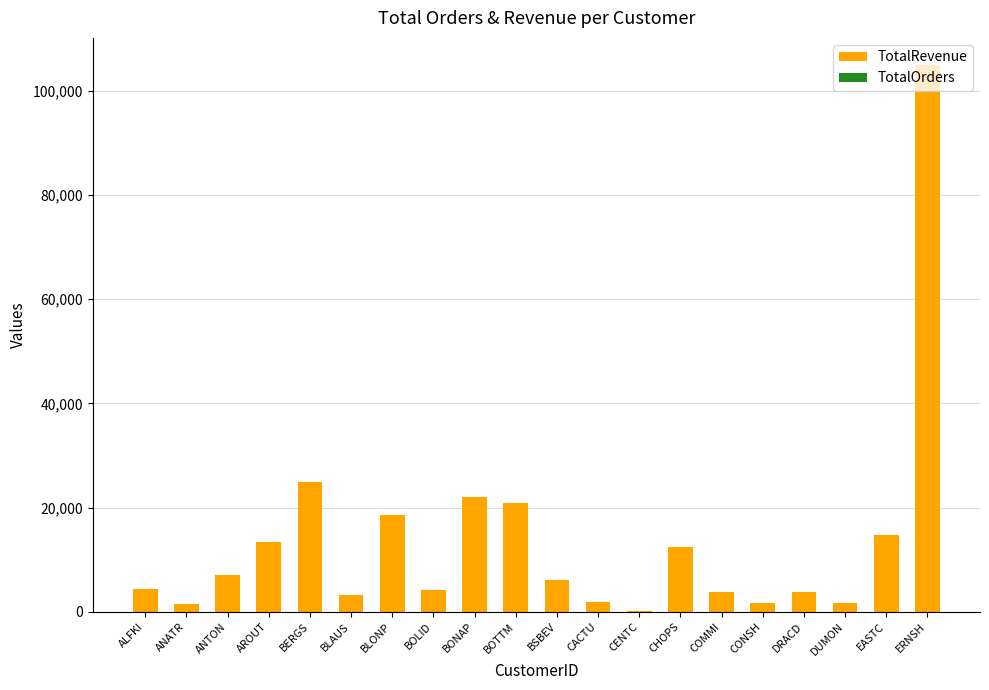

What is the total value across all series at ALFKI?

4279.0